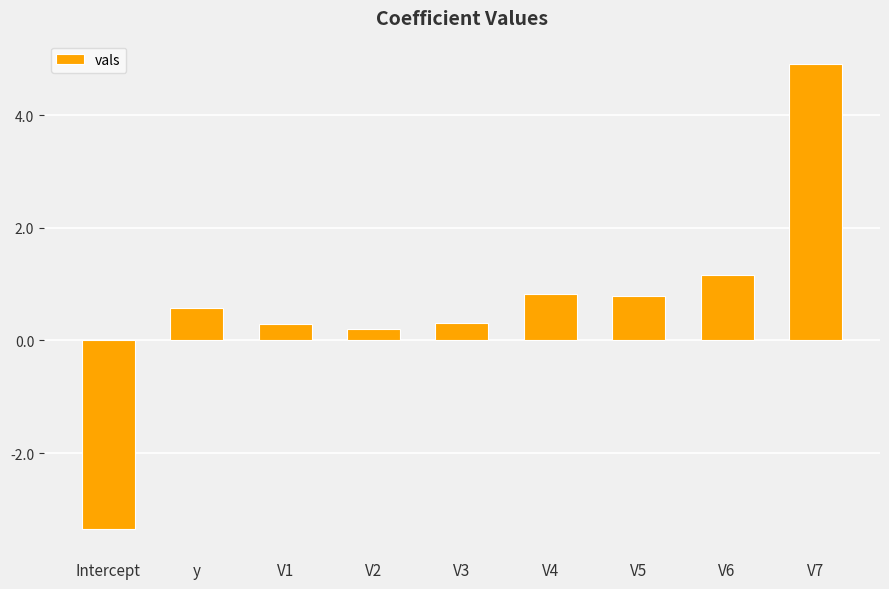

Is it true that the value at V5 is 1.4?

False